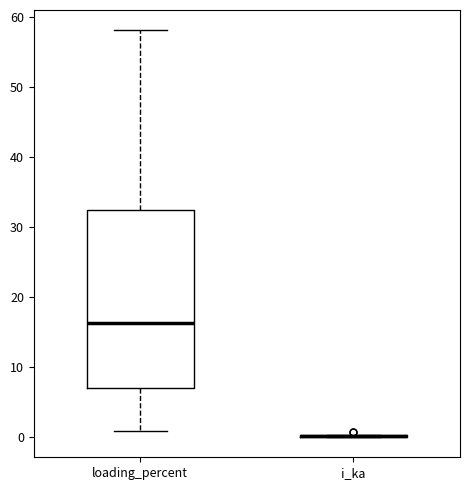

Reading left to right, read every box against the y-axis: the position of its median line, the range the box covers, and the ends of its whiskers. The values are not printed on the chart, so give them approximately, as read against the axis.

loading_percent: median 16, box 7 to 32, whiskers 1 to 58
i_ka: box collapsed to a line at 0, whiskers 0 to 0